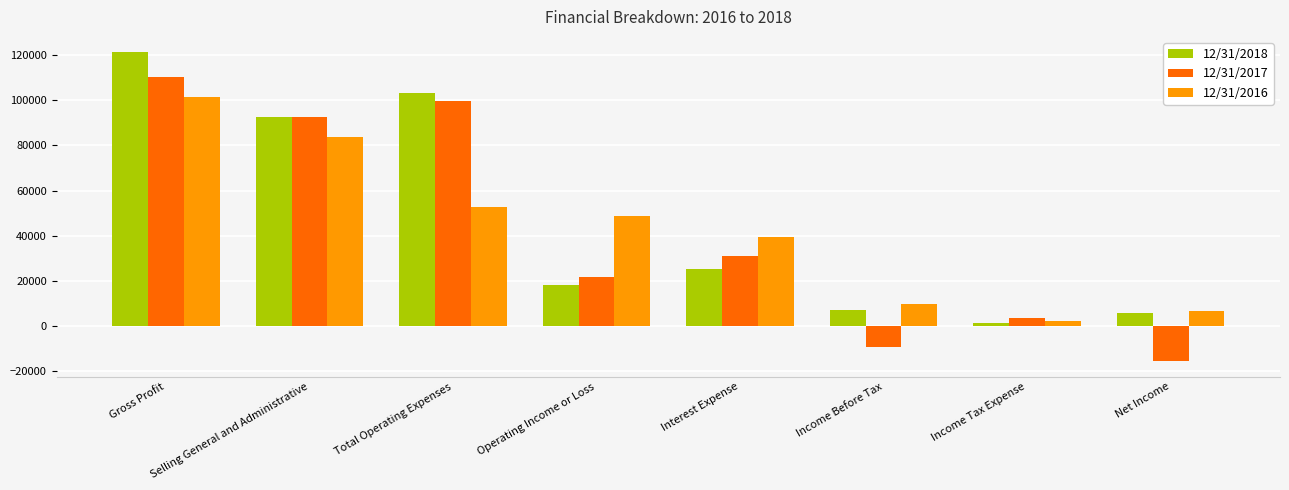

What is the smallest value displayed?

-15783